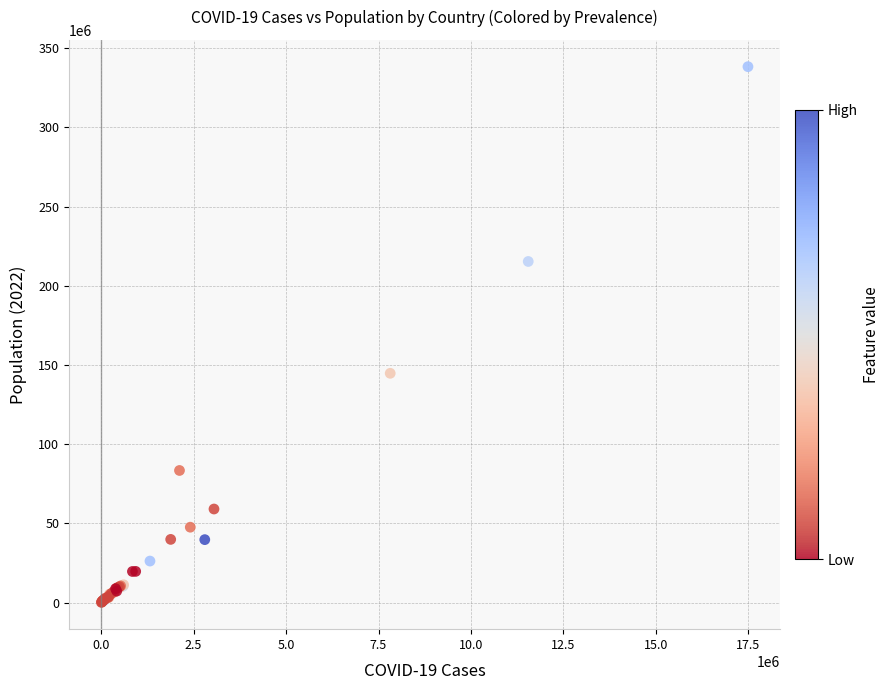

What Y value in the scatter plot is closest to 169191810?

144713314